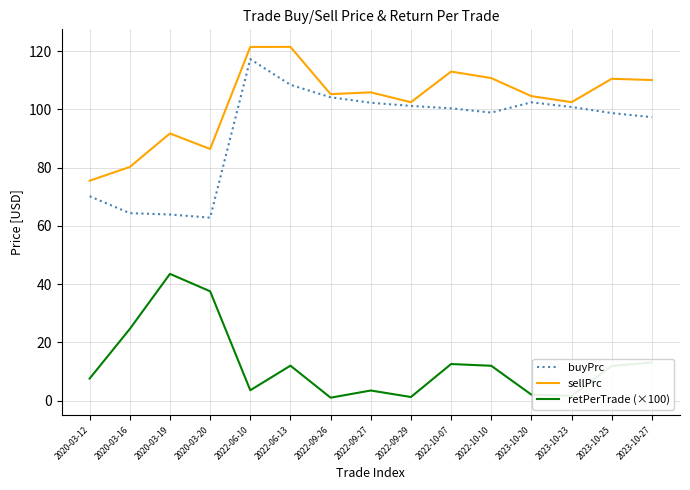

The value of sellPrc at 2022-10-07 is 193.4. True or false?

False